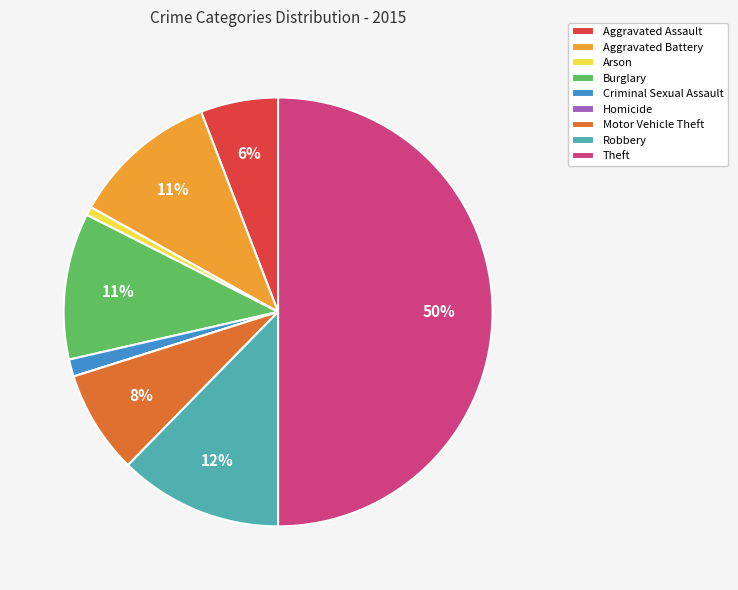

What is the largest slice in the pie chart?

Theft